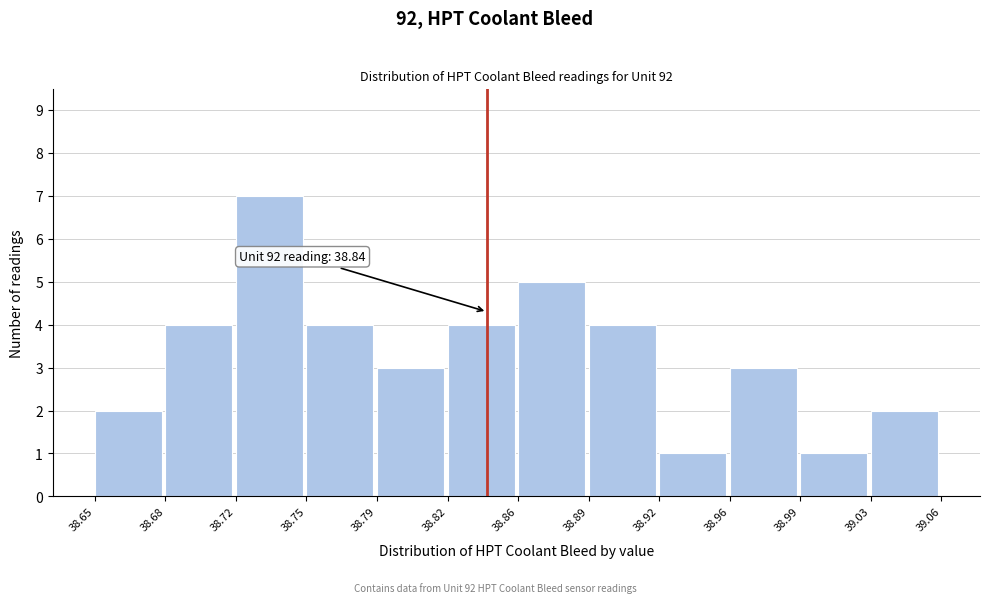

Reading left to right, extract all data points from this chart.

38.65=2	38.68=4	38.72=7	38.75=4	38.79=3	38.82=4	38.86=5	38.89=4	38.92=1	38.96=3	38.99=1	39.03=2